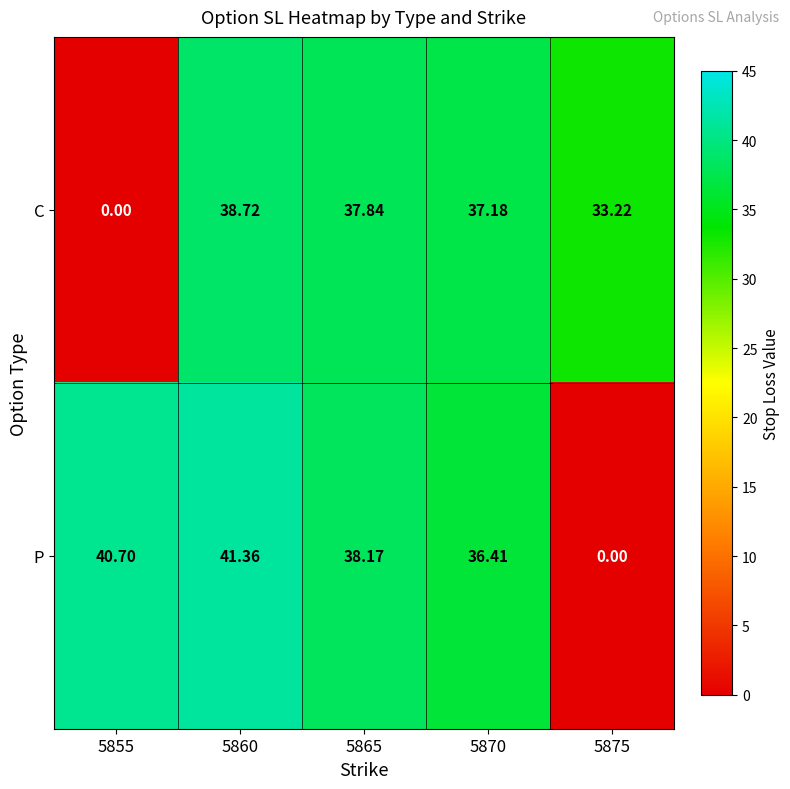

Which series has the largest total across all categories?

P